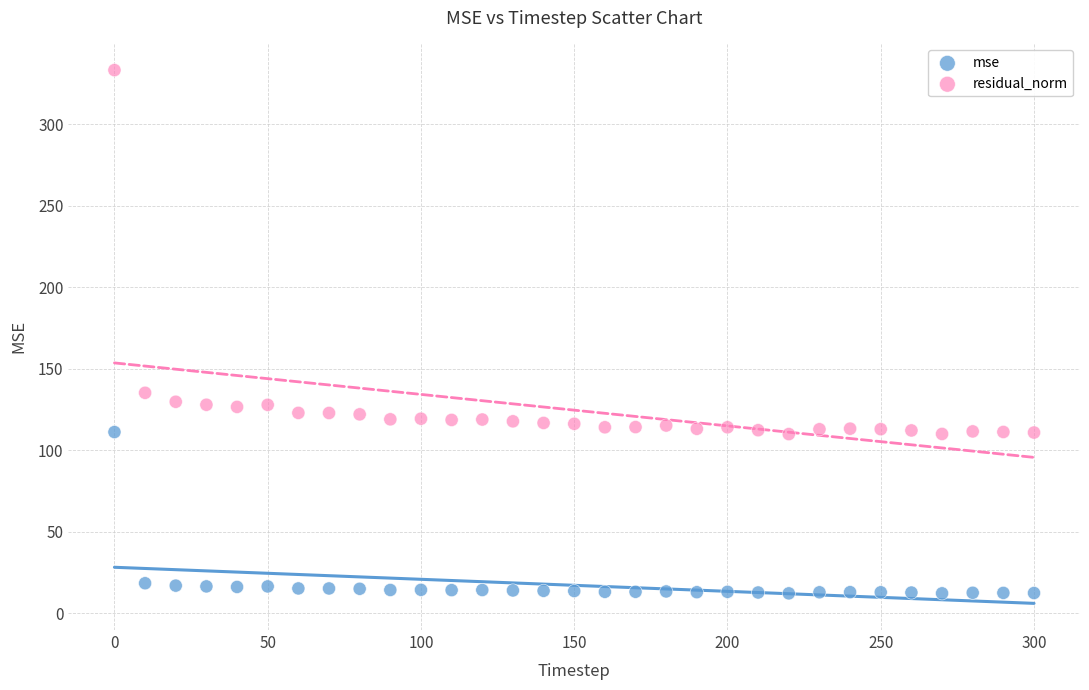

Across all data points, what is the range of X values (max minus min)?

300.0